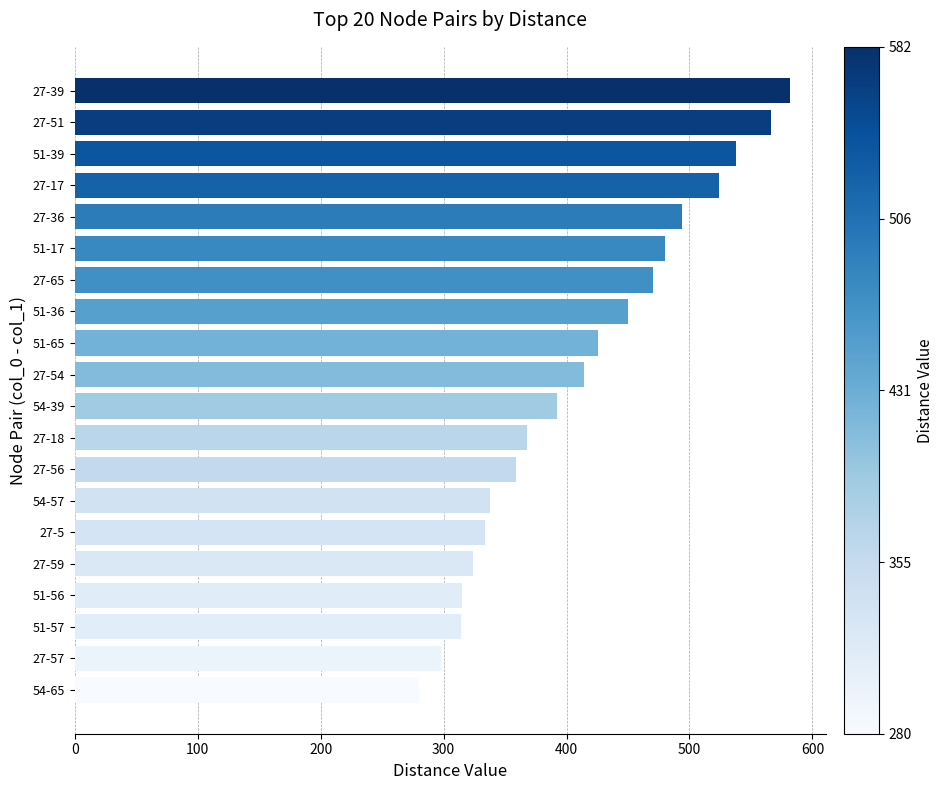

What is the difference between the second highest and minimum values?

286